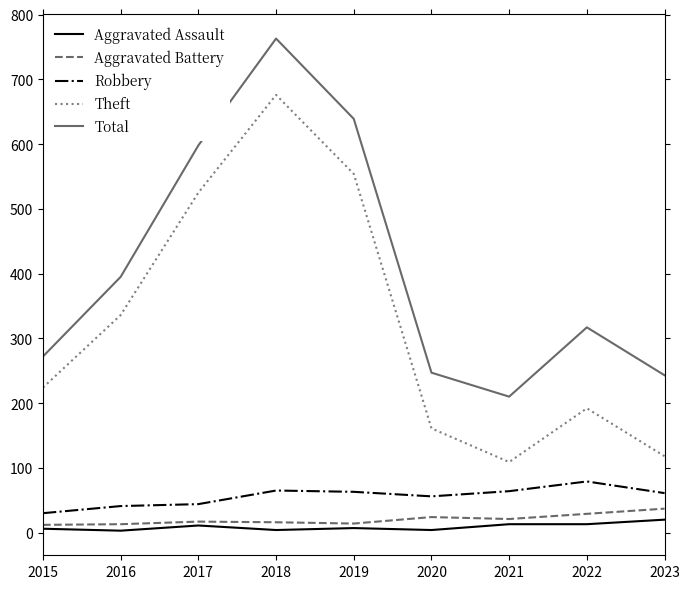

What value does the Theft series have at 2017, to the nearest 100?

500